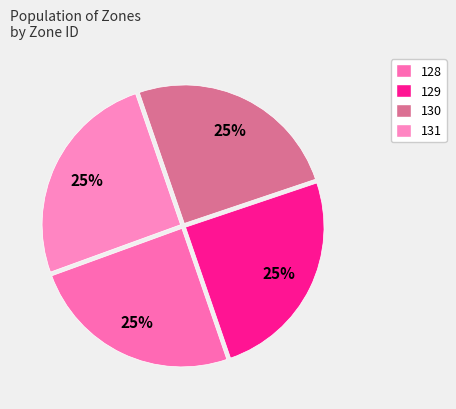

Rank the categories by value from lowest to highest.

128, 129, 130, 131